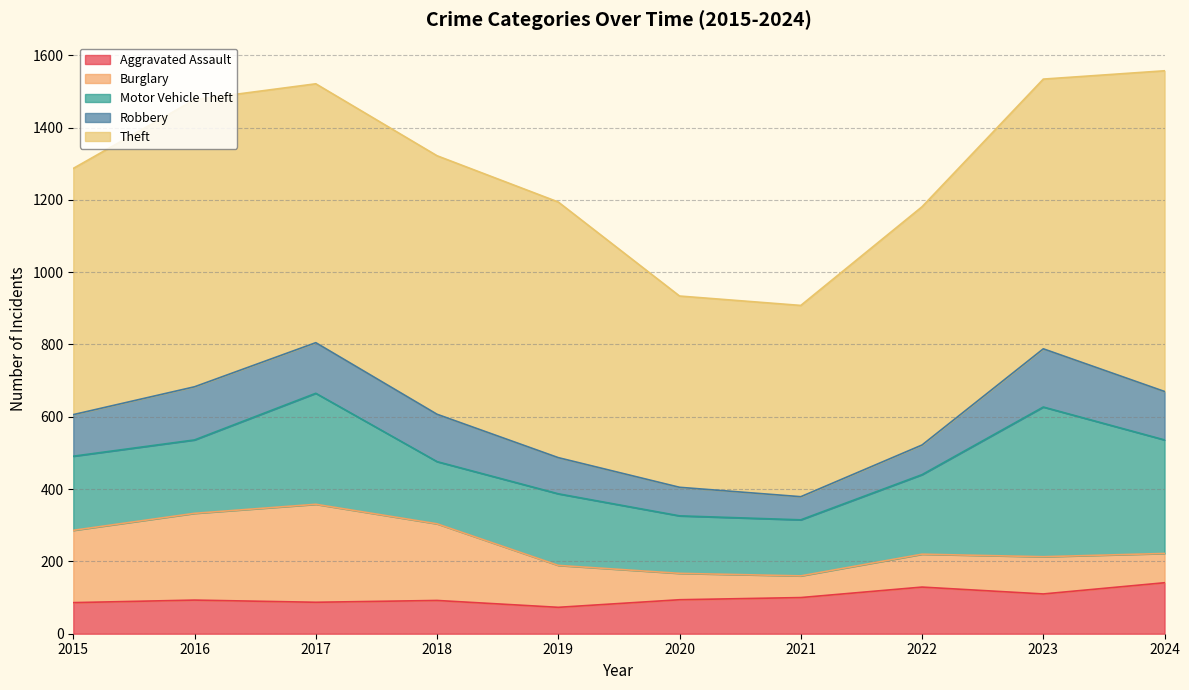

True or false: Burglary and Theft cross at least once.

False